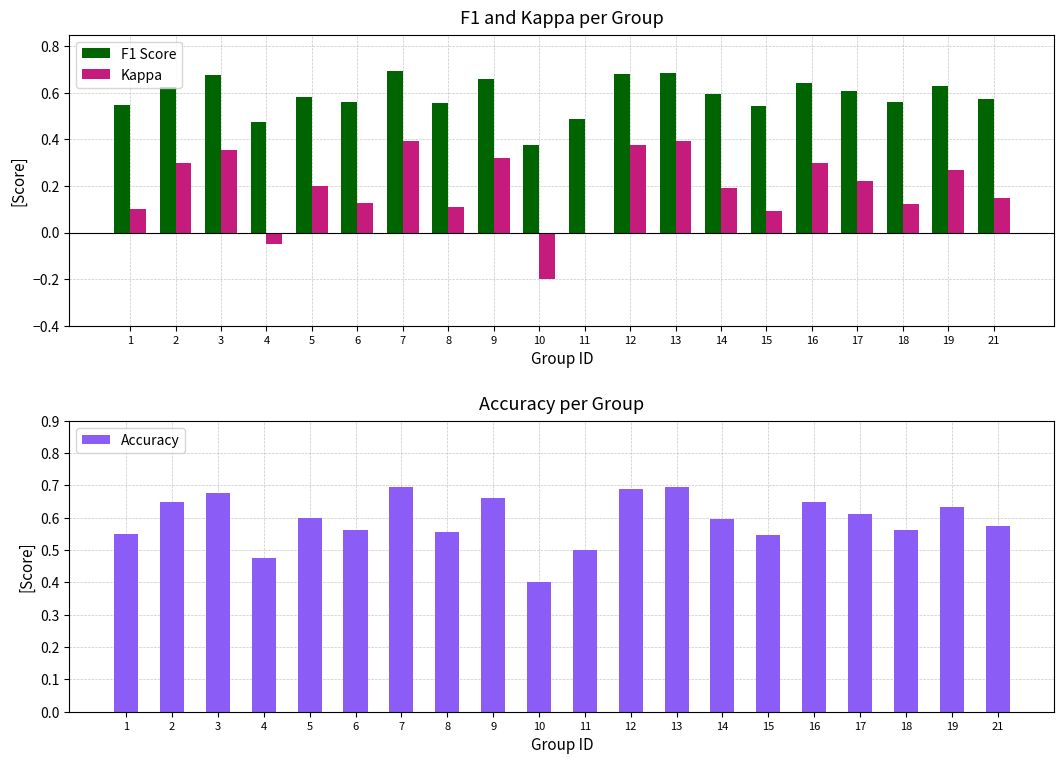

What are all the series names shown in the legend?

F1 Score, Kappa, Accuracy